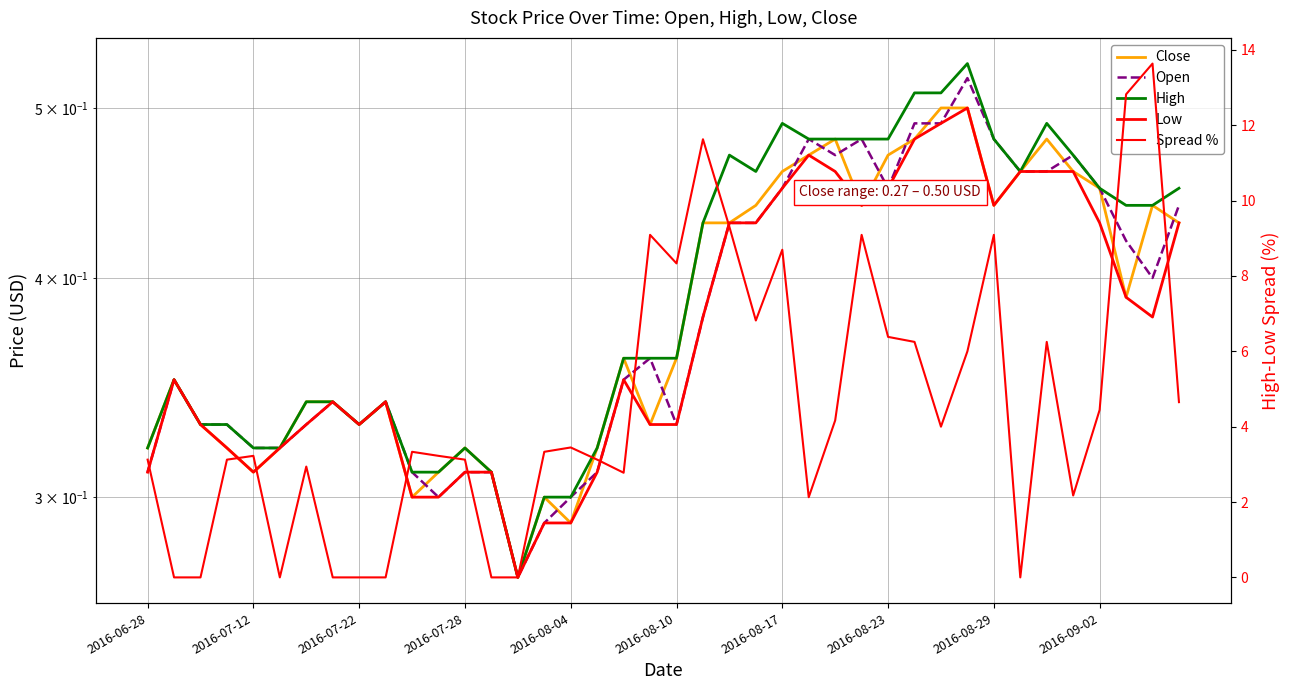

The value of Low at 19 is 0.3. True or false?

True